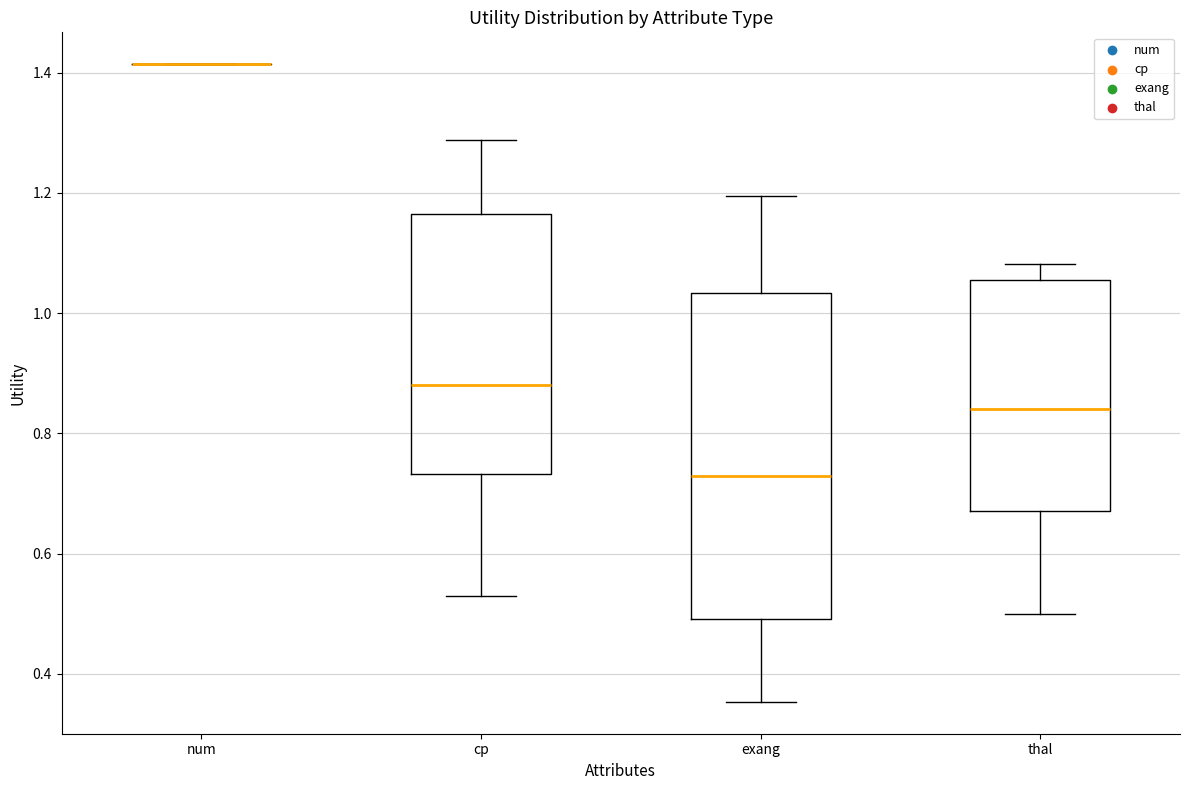

Where is the lower edge of the box for thal on the y-axis? The values are not printed on the chart, so give them approximately, as read against the axis.

0.68